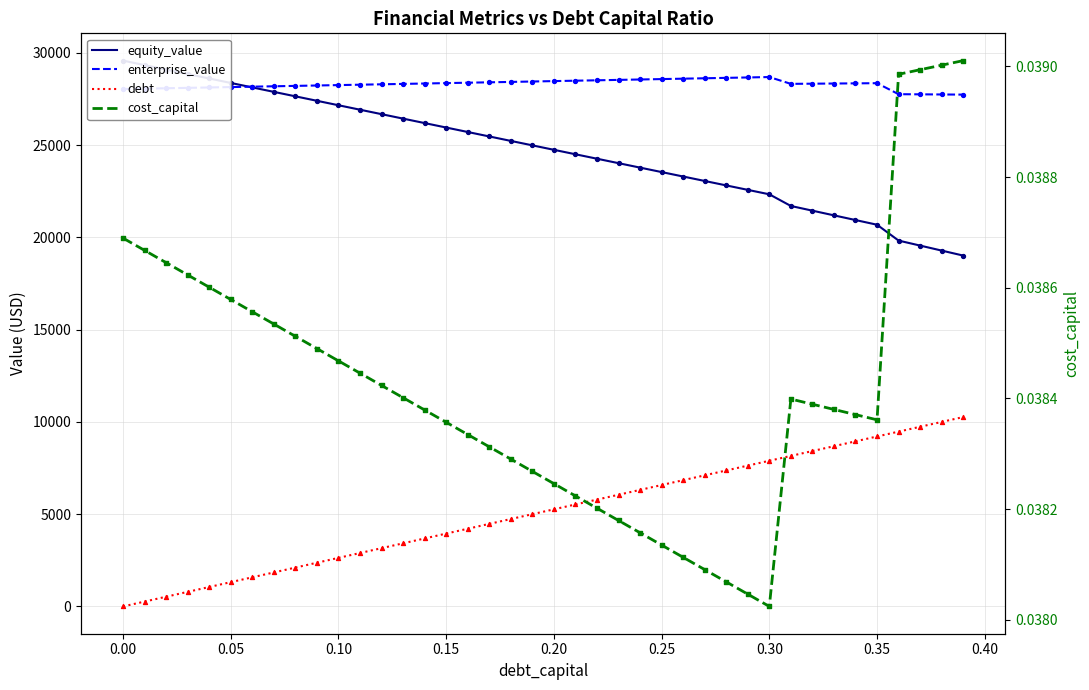

Which series contains the highest Y value?

equity_value